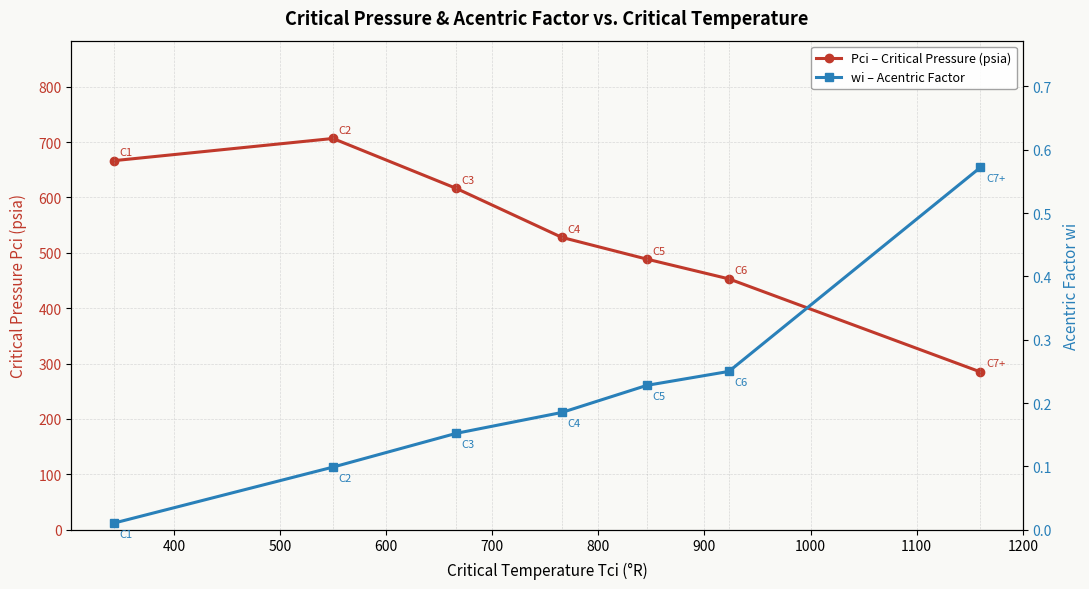

Rank the series at 900 from highest to lowest value.

Pci – Critical Pressure (psia), wi – Acentric Factor